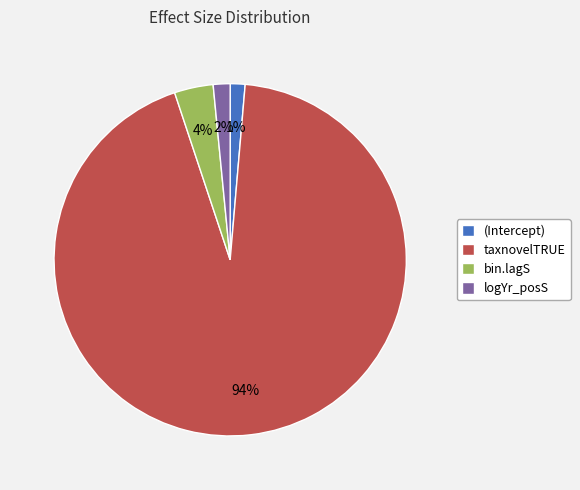

Is the sum of bin.lagS and taxnovelTRUE greater than half?

Yes